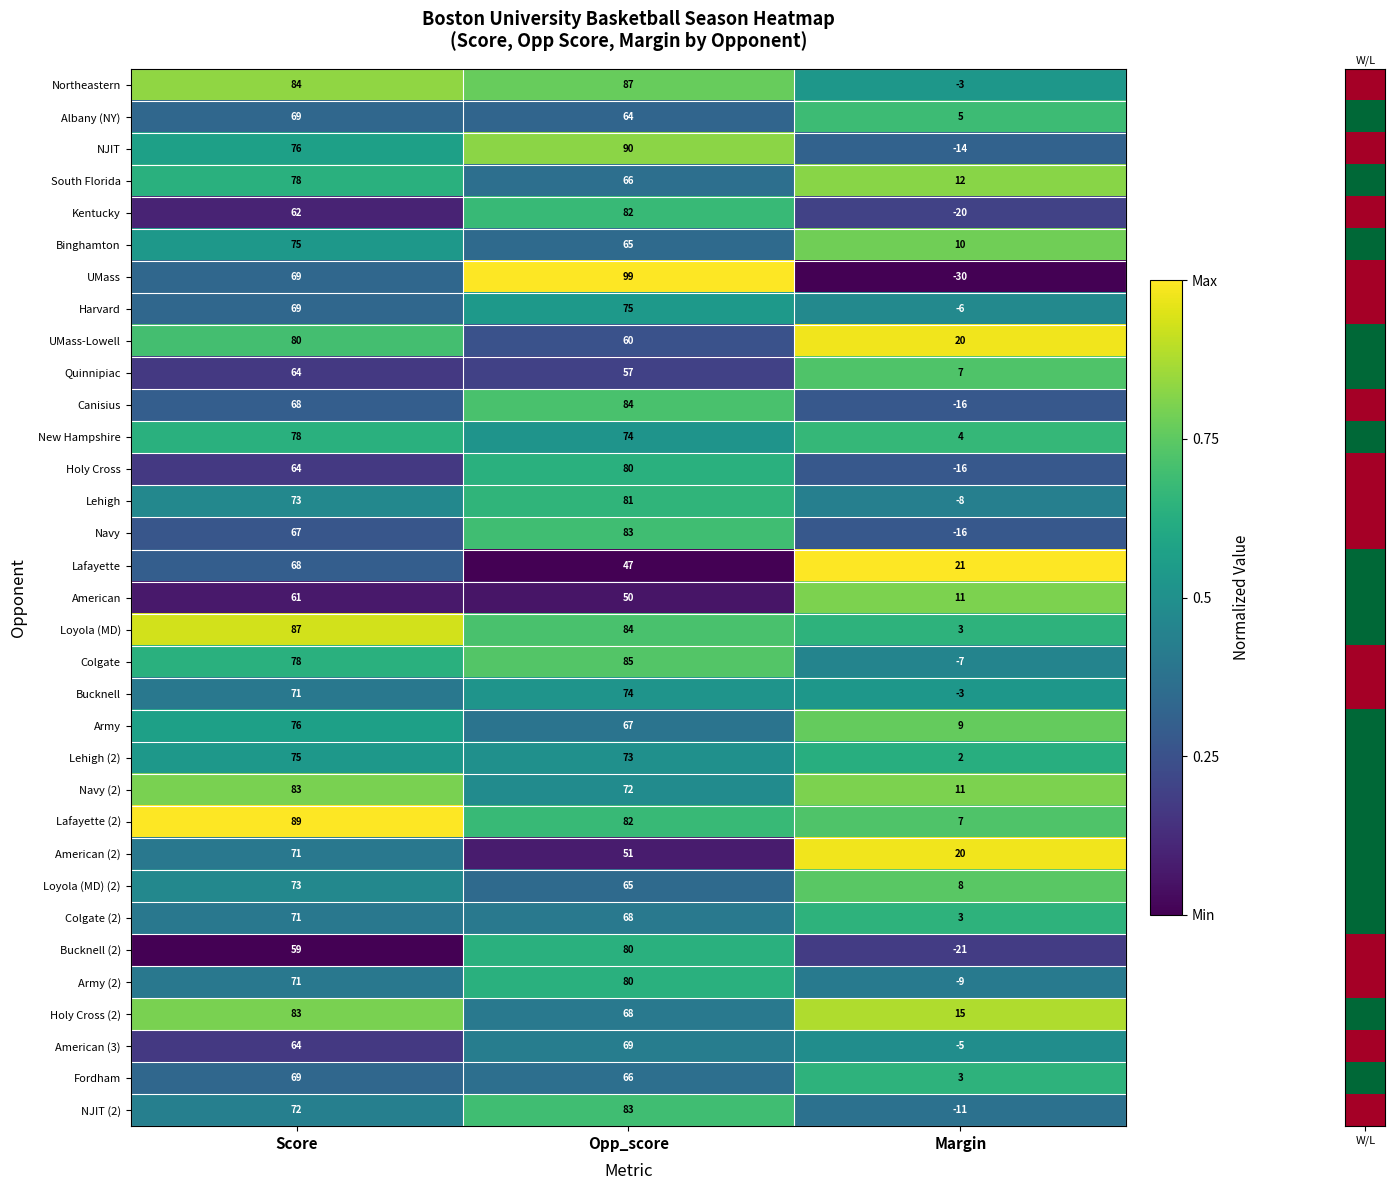

Where does the Colgate (2) series first go above 68?

Score